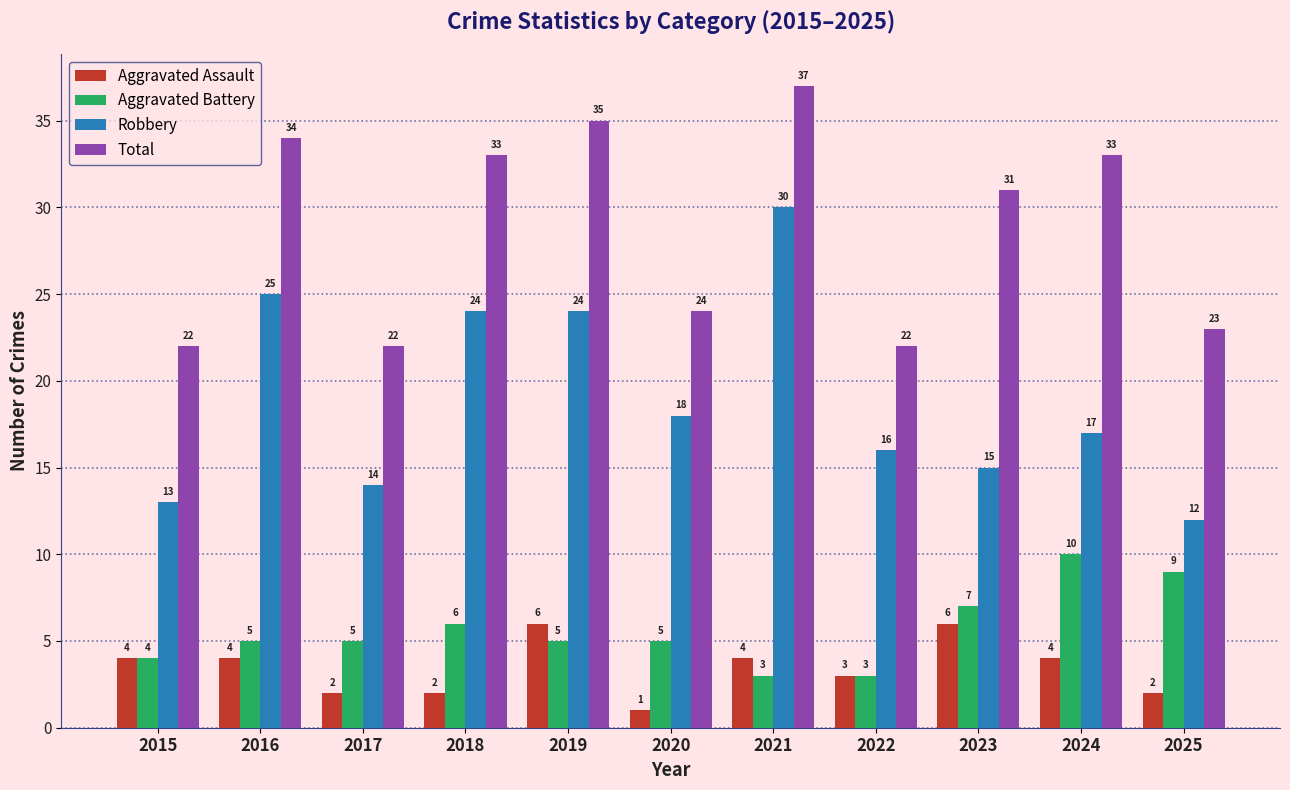

The Aggravated Battery series shows 10 at 2024. True or false?

True